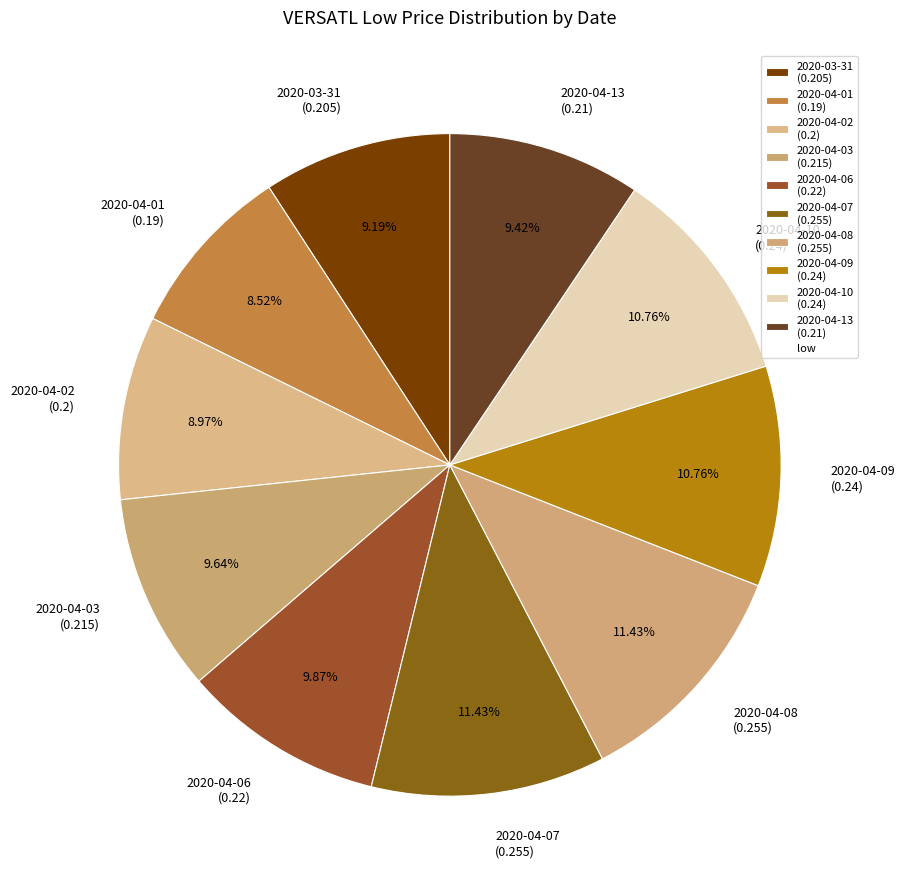

Combined, what portion of the pie is 2020-04-06 and 2020-04-03?

19.5%